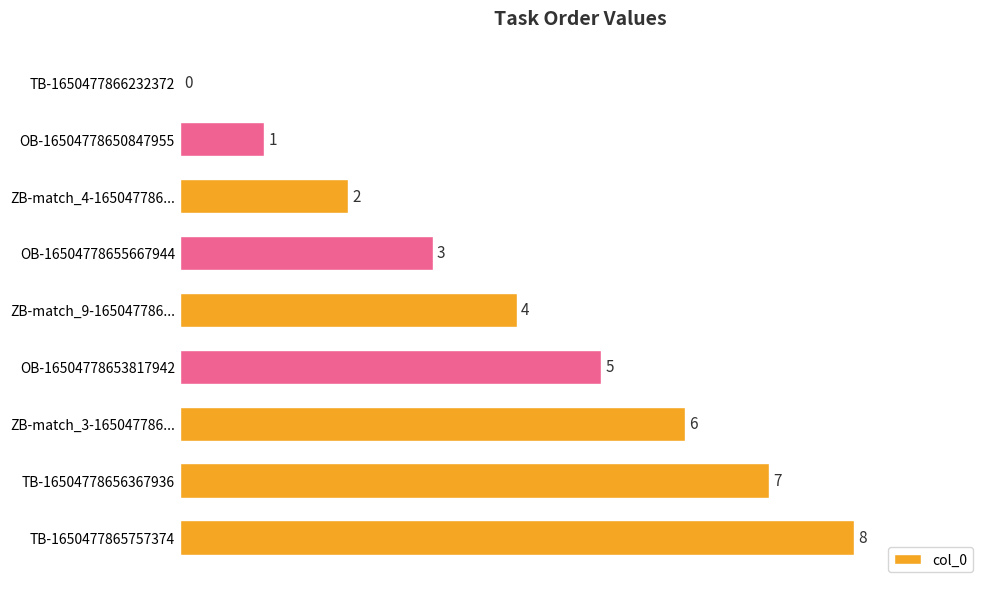

Where is the data nearest to the value 4?

ZB-match_9-165047786...